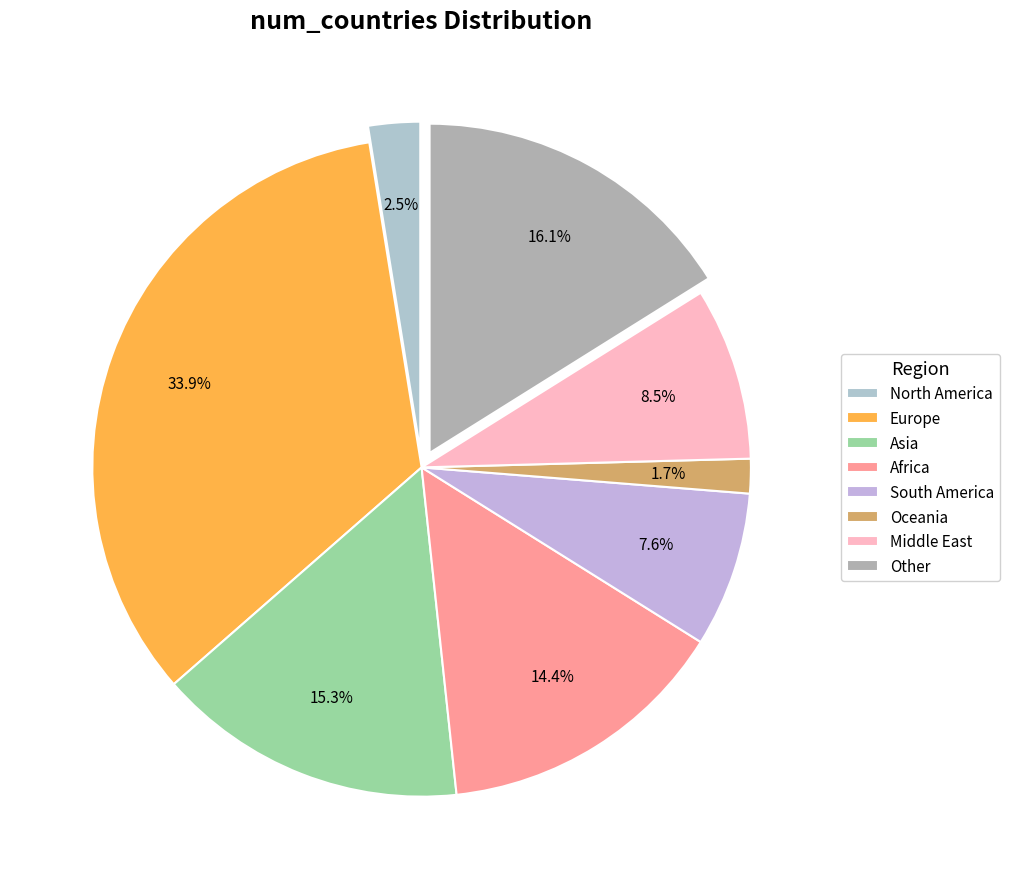

Which category has the smallest portion of the pie?

Oceania